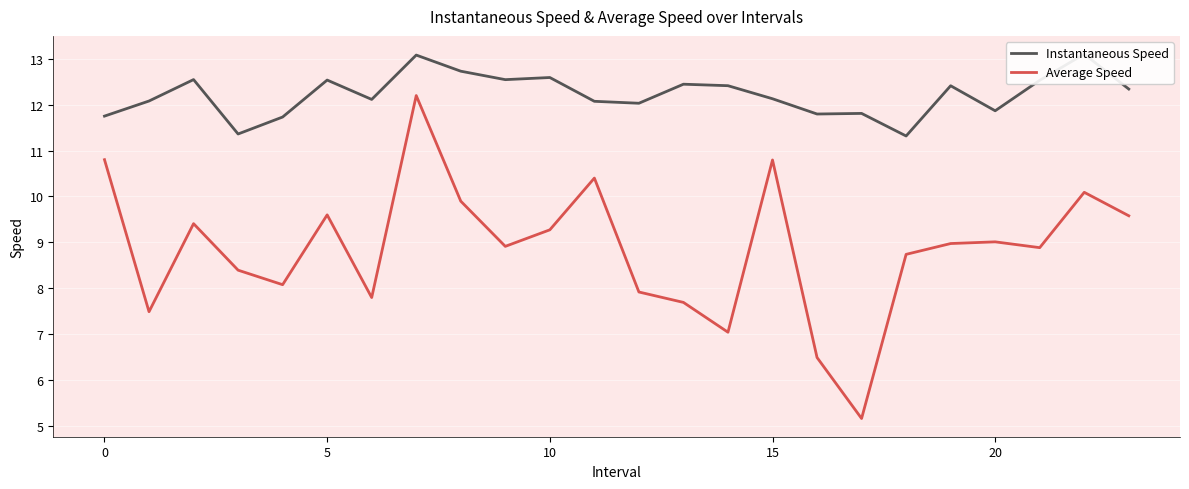

True or false: Instantaneous Speed and Average Speed intersect in this chart.

False